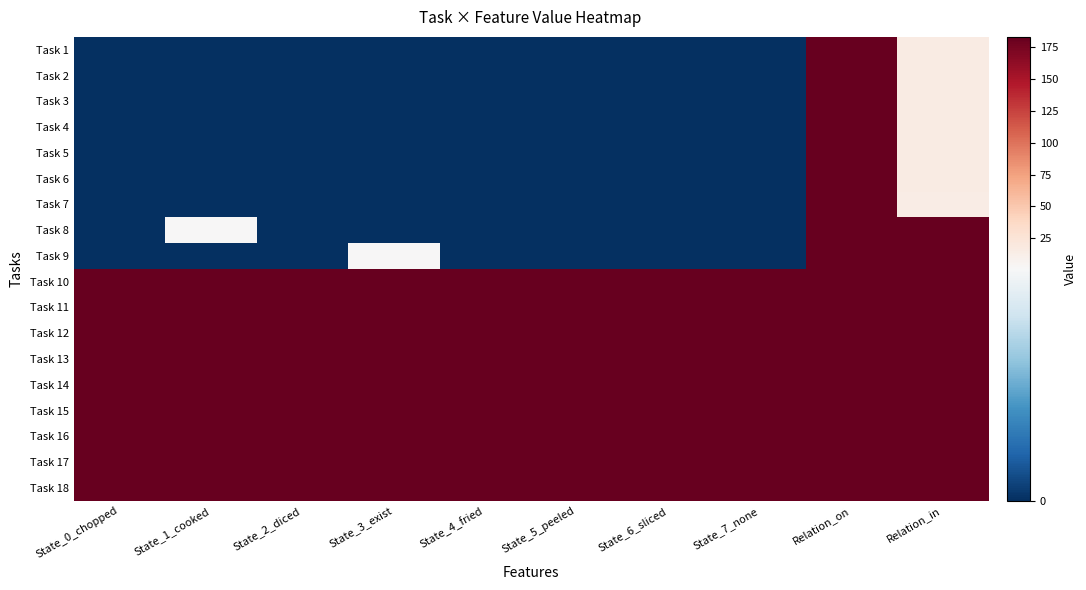

What is the greatest value displayed?

183